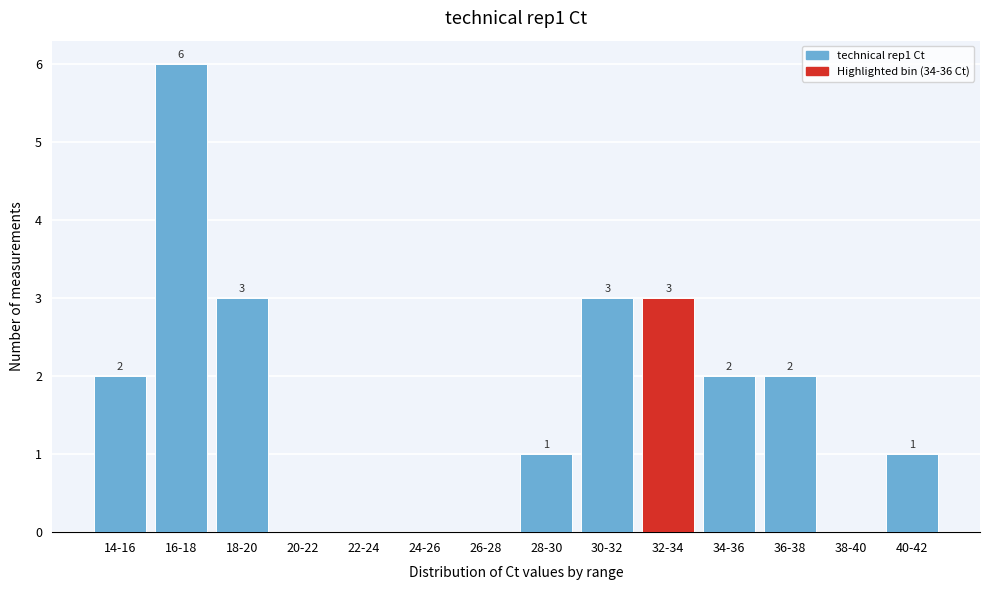

Reading right to left, transcribe all the data shown in this chart.

40-42=1	38-40=0	36-38=2	34-36=2	32-34=3	30-32=3	28-30=1	26-28=0	24-26=0	22-24=0	20-22=0	18-20=3	16-18=6	14-16=2